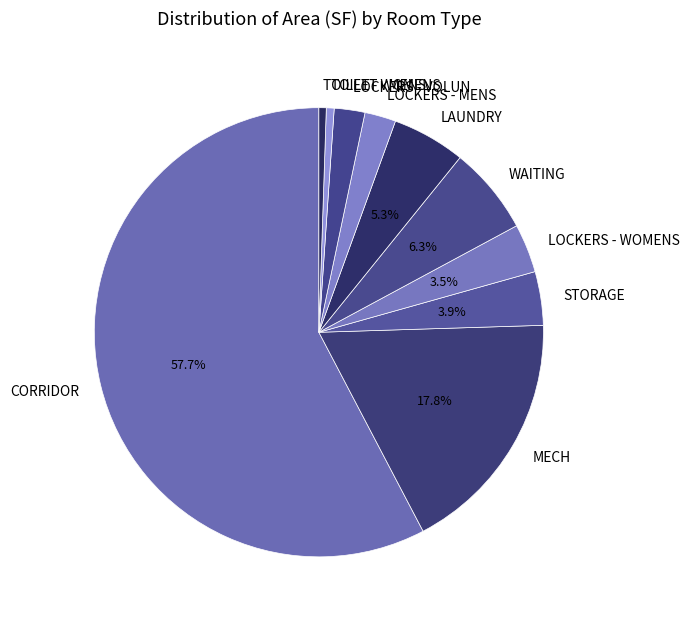

To the nearest percent, what portion does LOCKERS - VOLUN represent?

2%